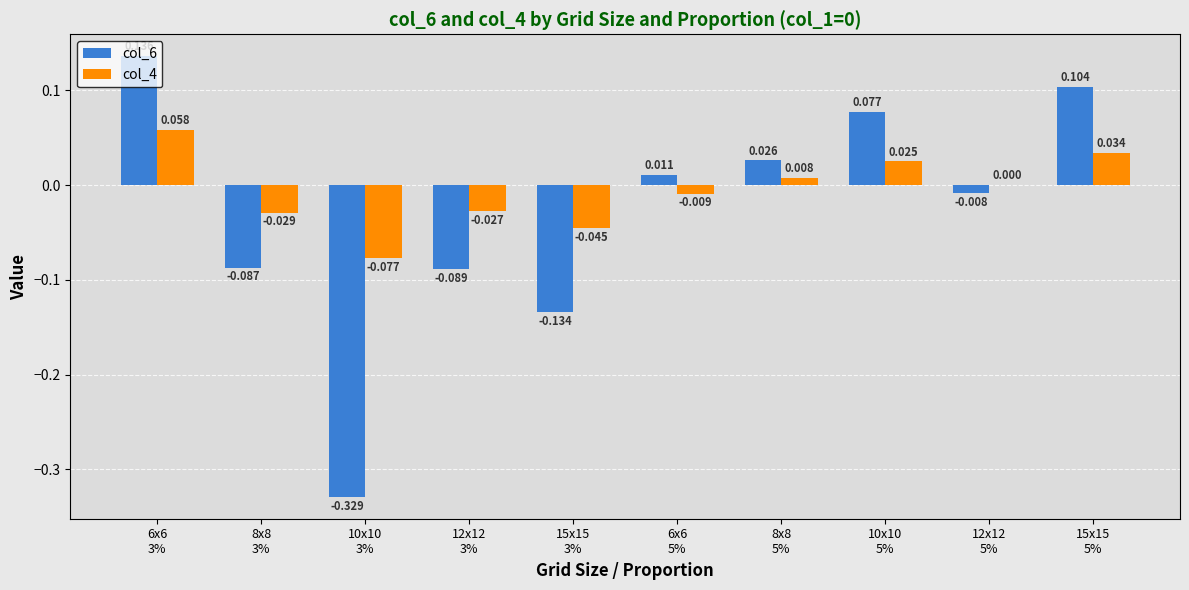

Does the chart contain stacked bars?

No